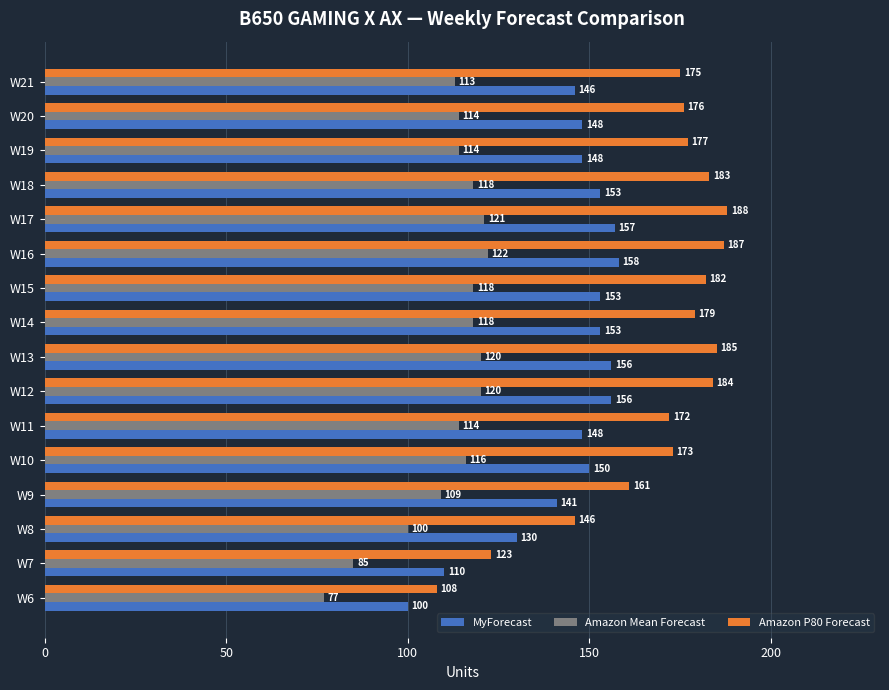

What is the sum of all Amazon P80 Forecast values?

2699